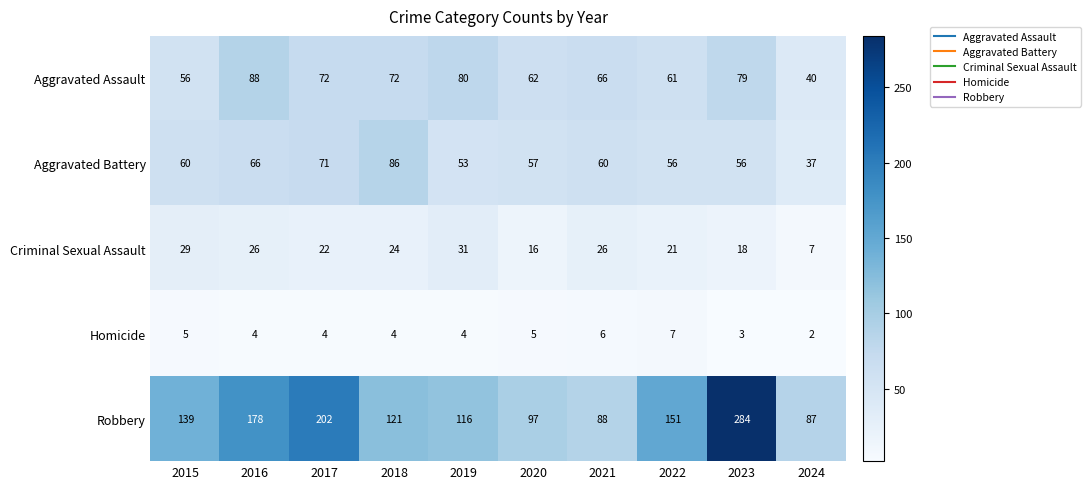

What is the average value of the Homicide series?

4